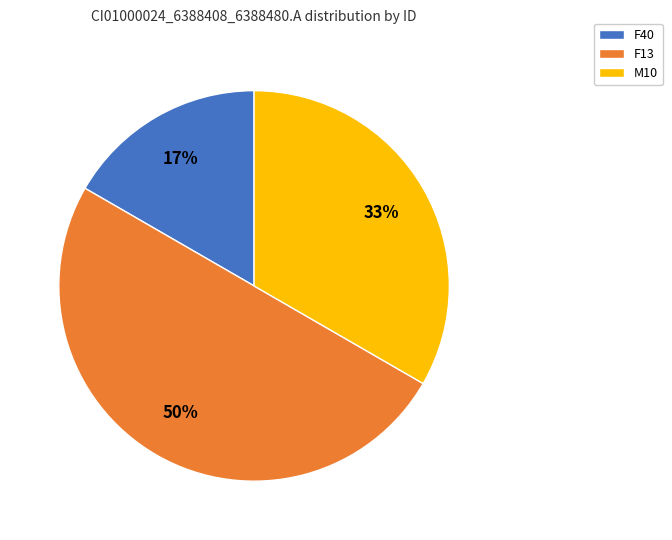

True or false: F13 accounts for 39% of the total.

False